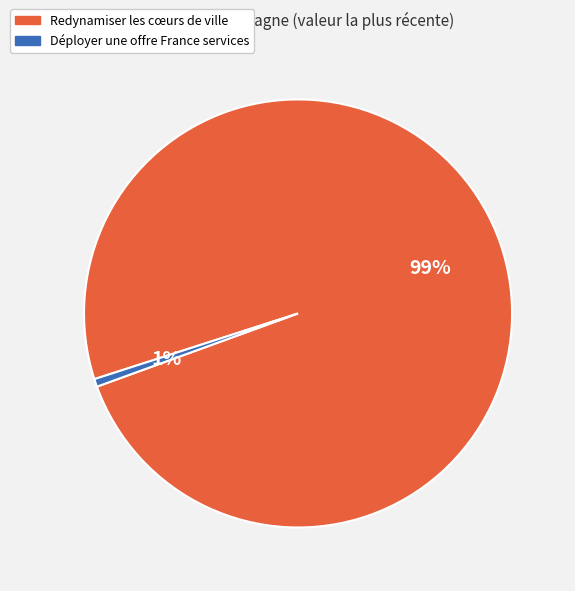

To the nearest percent, what is the combined percentage of Déployer une offre France services and Redynamiser les cœurs de ville?

100%